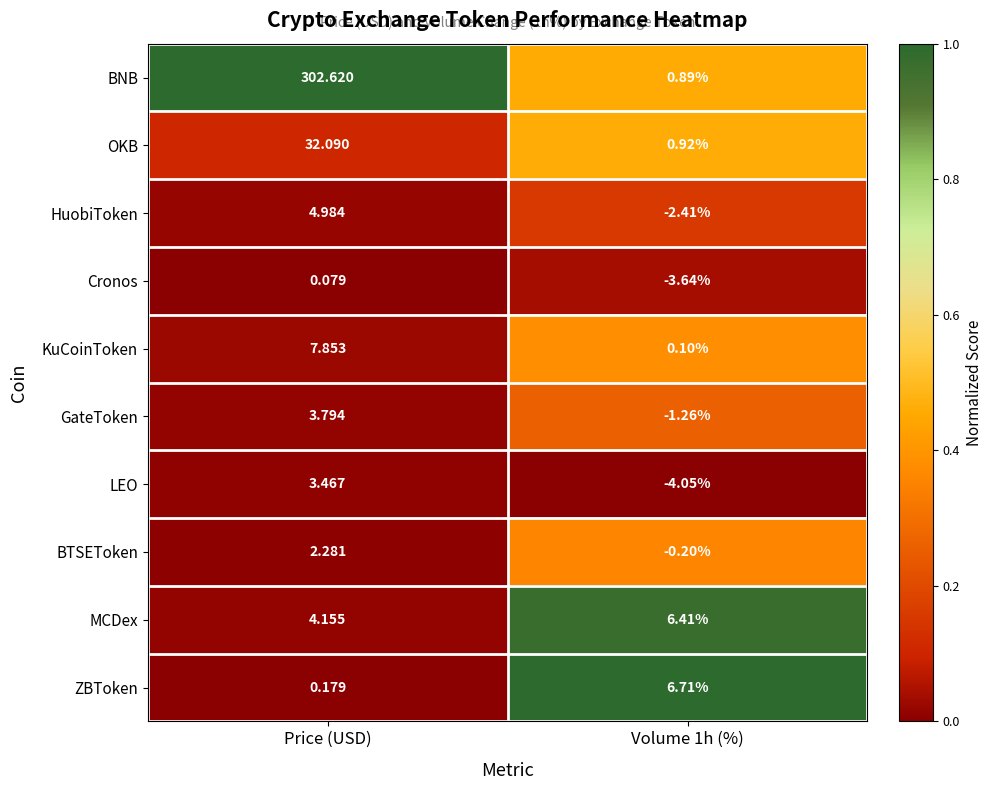

List the series in order of their peak value, highest first.

BNB, OKB, KuCoinToken, ZBToken, MCDex, HuobiToken, GateToken, LEO, BTSEToken, Cronos